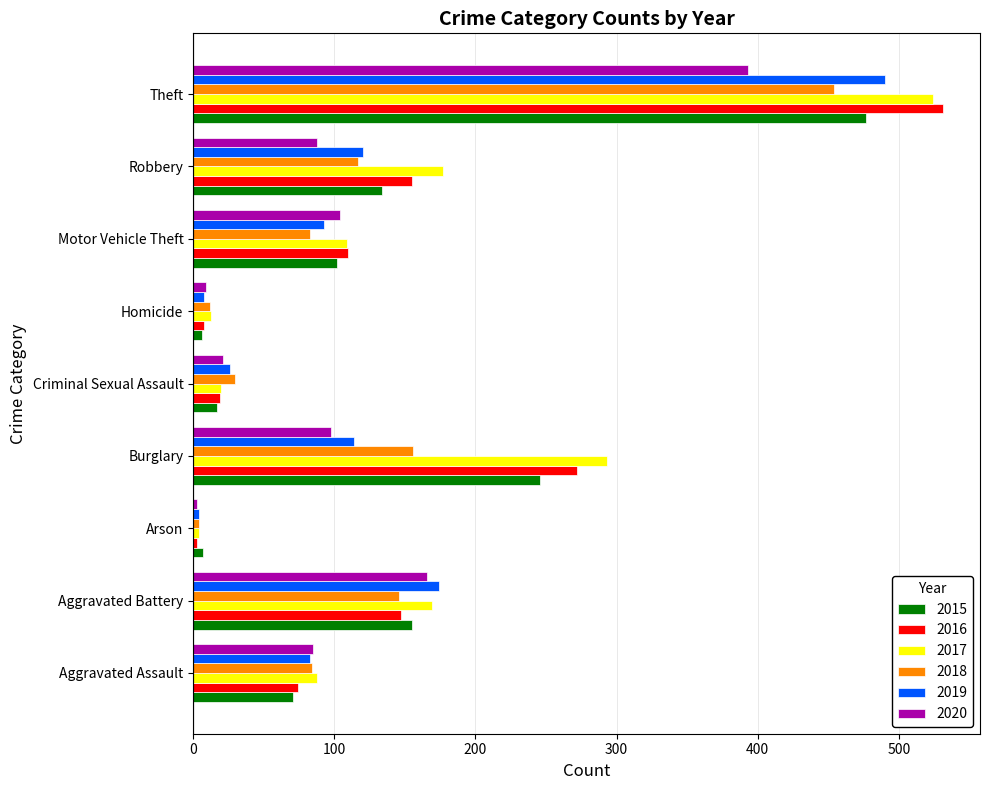

How many data points in 2016 are less than 110?

4